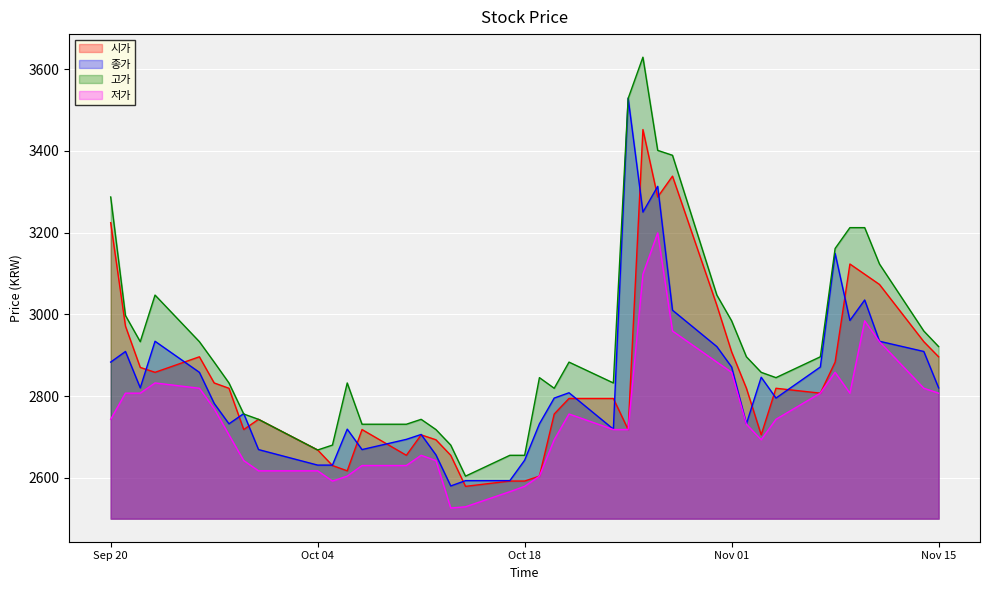

What position from the right is 2016-10-19?

20